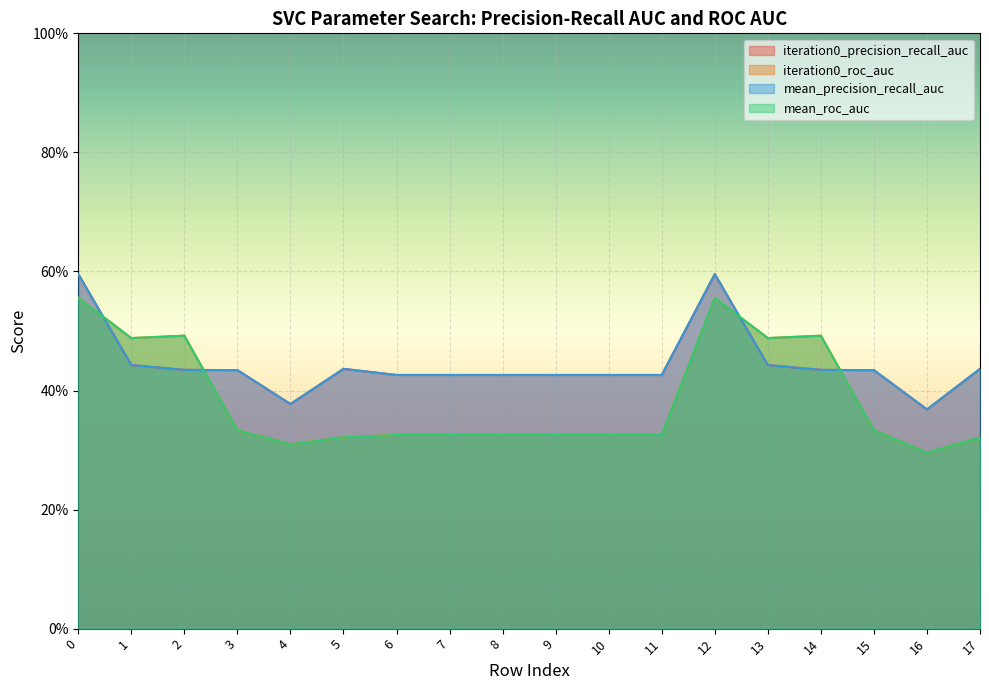

List the series in order of their peak value, highest first.

iteration0_precision_recall_auc, mean_precision_recall_auc, iteration0_roc_auc, mean_roc_auc